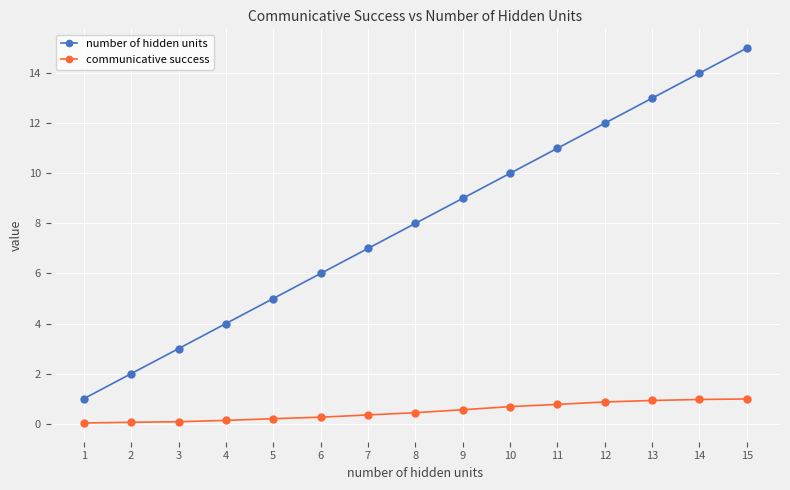

Which series has the largest range (max minus min)?

number of hidden units